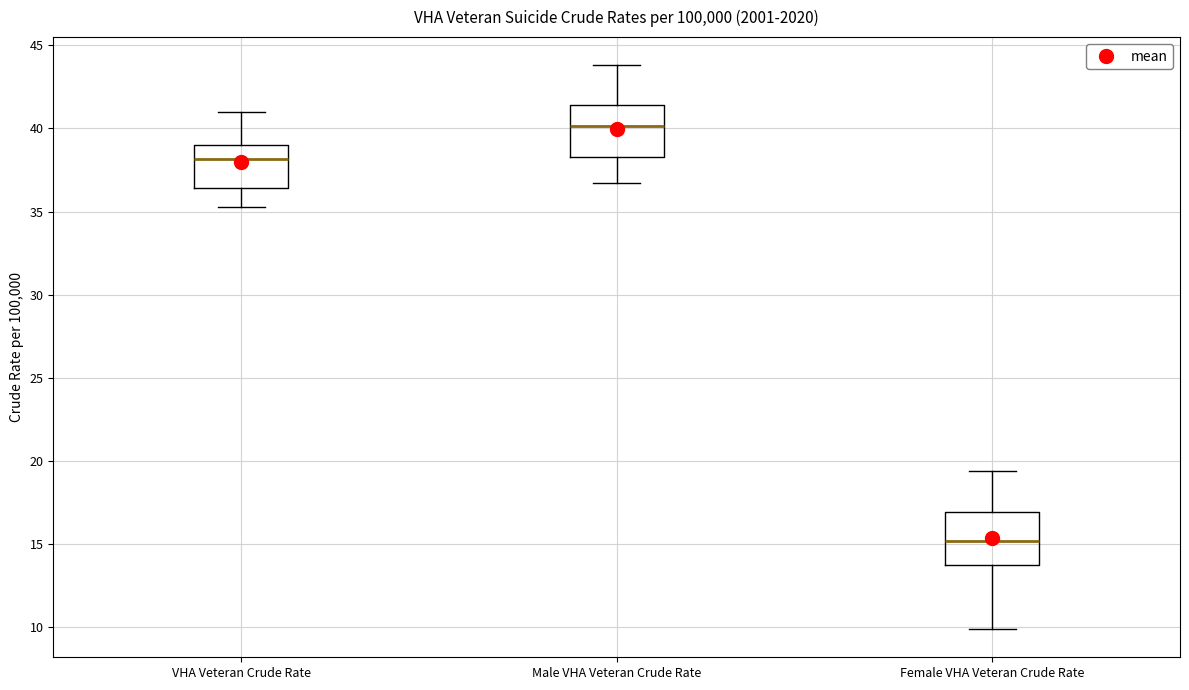

Reading left to right, read every box against the y-axis: the position of its median line, the range the box covers, and the ends of its whiskers. The values are not printed on the chart, so give them approximately, as read against the axis.

VHA Veteran Crude Rate: median 38.0, box 36.5 to 39.0, whiskers 35.5 to 41.0
Male VHA Veteran Crude Rate: median 40.0, box 38.5 to 41.5, whiskers 36.5 to 44.0
Female VHA Veteran Crude Rate: median 15.0, box 14.0 to 17.0, whiskers 10.0 to 19.5